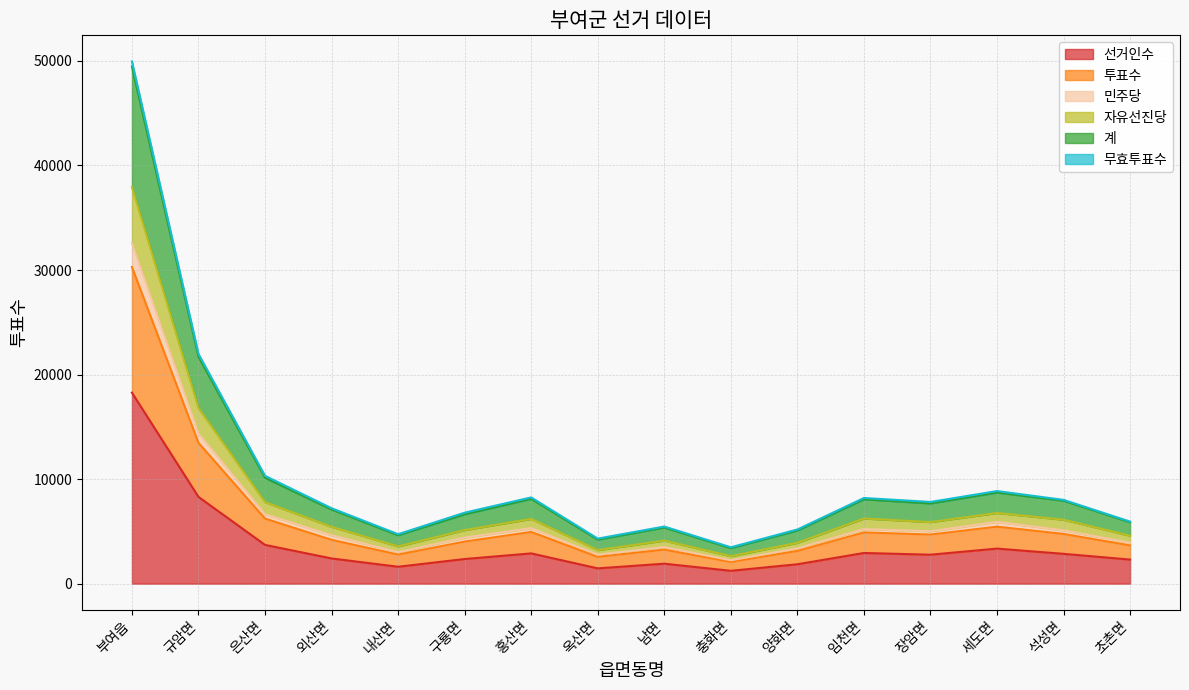

Rank the categories by 계 value from lowest to highest.

충화면, 옥산면, 내산면, 양화면, 남면, 초촌면, 구룡면, 외산면, 장암면, 석성면, 임천면, 홍산면, 세도면, 은산면, 규암면, 부여읍